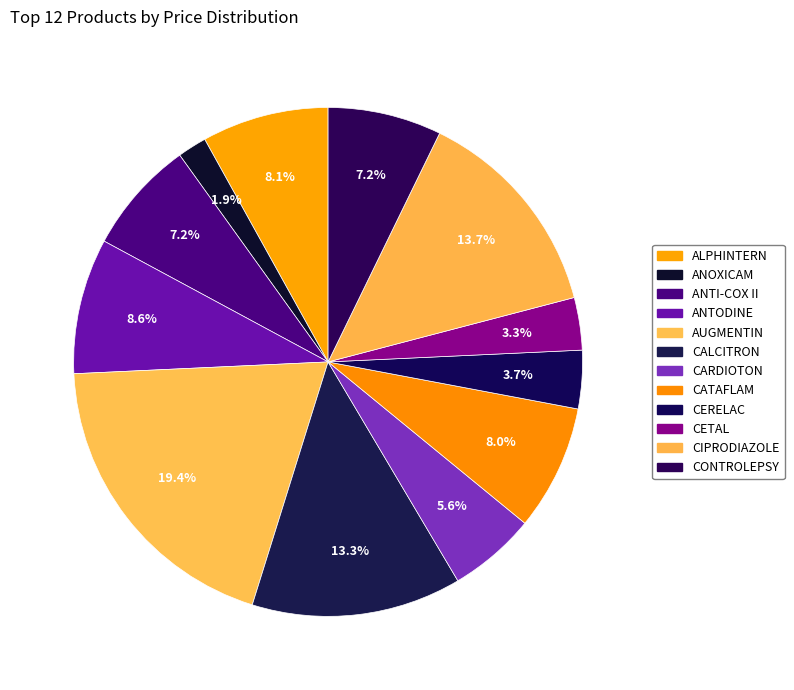

How many segments does this pie chart have?

12